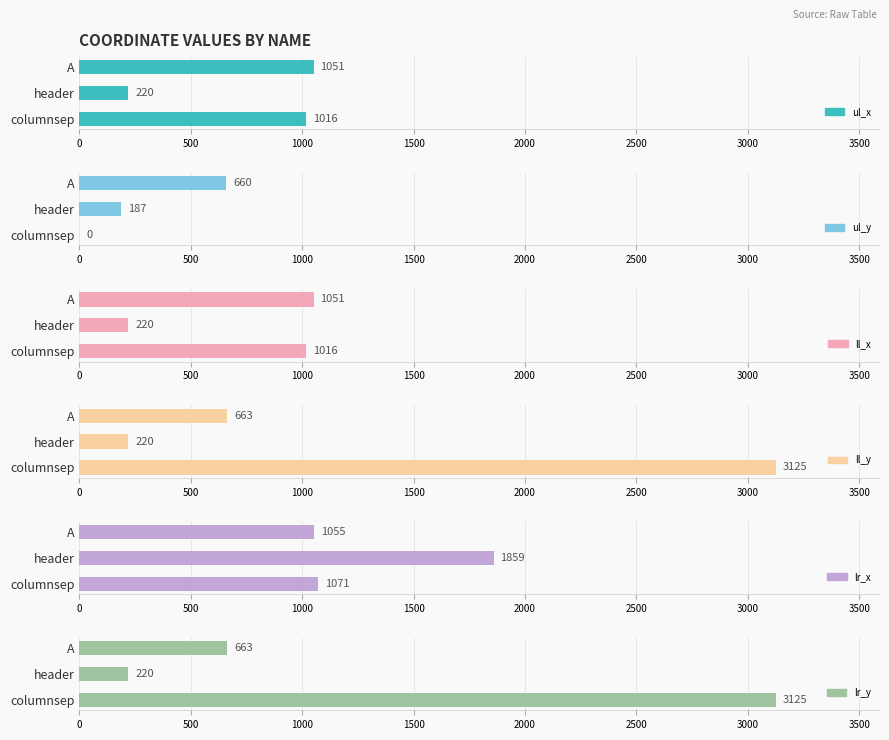

Which series changed the most between 0 and 500?

ll_y